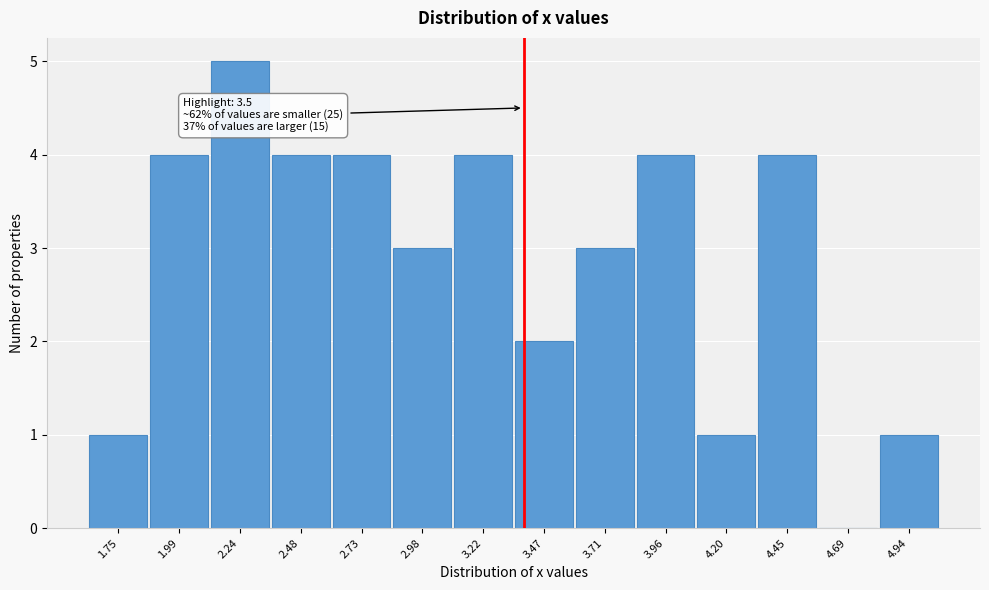

Reading left to right, what are all the values shown in this chart?

1.75=1	1.99=4	2.24=5	2.48=4	2.73=4	2.98=3	3.22=4	3.47=2	3.71=3	3.96=4	4.20=1	4.45=4	4.69=0	4.94=1